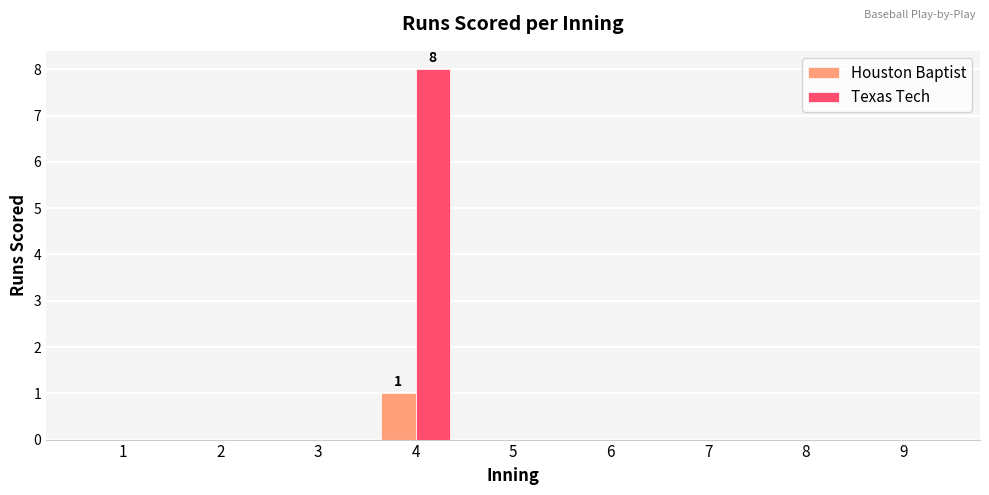

What are all the series names shown in the legend?

Houston Baptist, Texas Tech